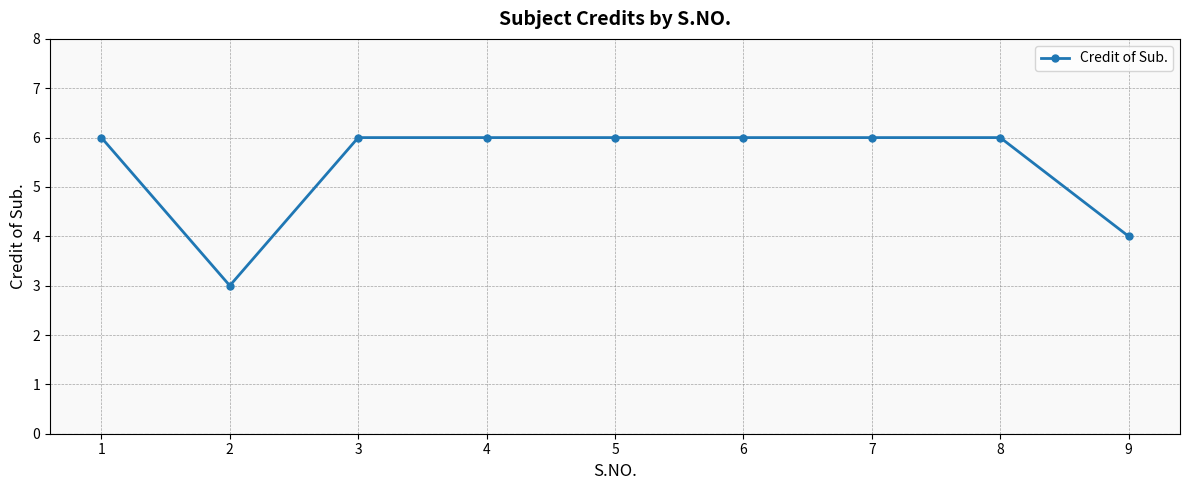

Reading right to left, what are all the values shown in this chart?

9=4	8=6	7=6	6=6	5=6	4=6	3=6	2=3	1=6